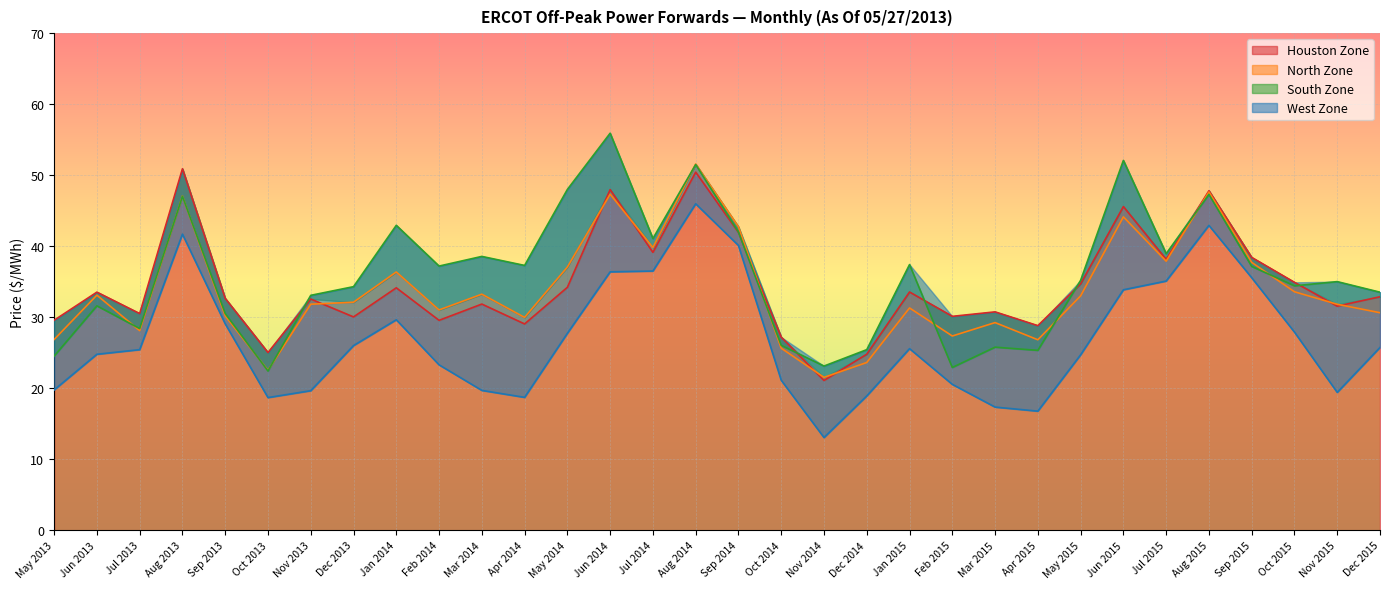

Reading left to right, transcribe all the data shown in this chart.

Houston Zone: May 2013=29.6	Jun 2013=33.5	Jul 2013=30.5	Aug 2013=50.9	Sep 2013=32.6	Oct 2013=25.0	Nov 2013=32.6	Dec 2013=30.0	Jan 2014=34.1	Feb 2014=29.6	Mar 2014=31.9	Apr 2014=29.1	May 2014=34.2	Jun 2014=48.0	Jul 2014=39.1	Aug 2014=50.4	Sep 2014=41.9	Oct 2014=27.2	Nov 2014=21.1	Dec 2014=24.8	Jan 2015=33.5	Feb 2015=30.1	Mar 2015=30.8	Apr 2015=28.8	May 2015=34.7	Jun 2015=45.6	Jul 2015=38.1	Aug 2015=47.8	Sep 2015=38.4	Oct 2015=34.9	Nov 2015=31.6	Dec 2015=32.9
North Zone: May 2013=26.9	Jun 2013=33.1	Jul 2013=28.1	Aug 2013=47.1	Sep 2013=30.2	Oct 2013=22.5	Nov 2013=31.8	Dec 2013=32.1	Jan 2014=36.4	Feb 2014=31.0	Mar 2014=33.2	Apr 2014=30.0	May 2014=37.1	Jun 2014=47.3	Jul 2014=39.8	Aug 2014=51.6	Sep 2014=42.7	Oct 2014=25.6	Nov 2014=21.5	Dec 2014=23.6	Jan 2015=31.3	Feb 2015=27.4	Mar 2015=29.2	Apr 2015=26.8	May 2015=33.0	Jun 2015=44.1	Jul 2015=37.9	Aug 2015=47.6	Sep 2015=37.7	Oct 2015=33.6	Nov 2015=31.8	Dec 2015=30.6
South Zone: May 2013=24.5	Jun 2013=31.6	Jul 2013=28.4	Aug 2013=47.0	Sep 2013=30.5	Oct 2013=22.4	Nov 2013=33.1	Dec 2013=34.3	Jan 2014=42.9	Feb 2014=37.2	Mar 2014=38.6	Apr 2014=37.3	May 2014=48.0	Jun 2014=55.9	Jul 2014=41.1	Aug 2014=51.5	Sep 2014=42.0	Oct 2014=26.0	Nov 2014=23.1	Dec 2014=25.4	Jan 2015=37.4	Feb 2015=22.9	Mar 2015=25.8	Apr 2015=25.3	May 2015=35.2	Jun 2015=52.1	Jul 2015=39.0	Aug 2015=47.3	Sep 2015=37.1	Oct 2015=34.4	Nov 2015=35.0	Dec 2015=33.5
West Zone: May 2013=19.8	Jun 2013=24.8	Jul 2013=25.4	Aug 2013=41.7	Sep 2013=29.1	Oct 2013=18.7	Nov 2013=19.6	Dec 2013=26.0	Jan 2014=29.6	Feb 2014=23.3	Mar 2014=19.7	Apr 2014=18.7	May 2014=27.7	Jun 2014=36.4	Jul 2014=36.5	Aug 2014=46.0	Sep 2014=40.1	Oct 2014=21.1	Nov 2014=13.1	Dec 2014=18.9	Jan 2015=25.6	Feb 2015=20.5	Mar 2015=17.3	Apr 2015=16.8	May 2015=24.7	Jun 2015=33.9	Jul 2015=35.1	Aug 2015=42.9	Sep 2015=35.6	Oct 2015=27.9	Nov 2015=19.4	Dec 2015=25.7